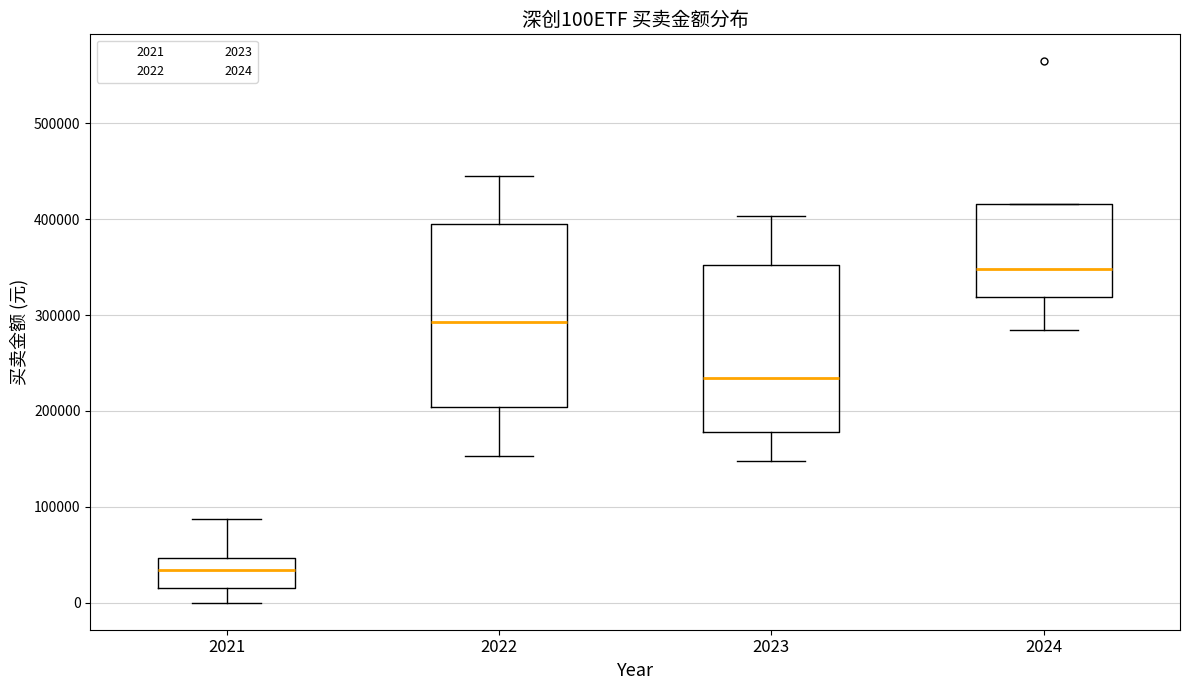

Which box is the tallest, from its lower edge to its upper edge?

2022